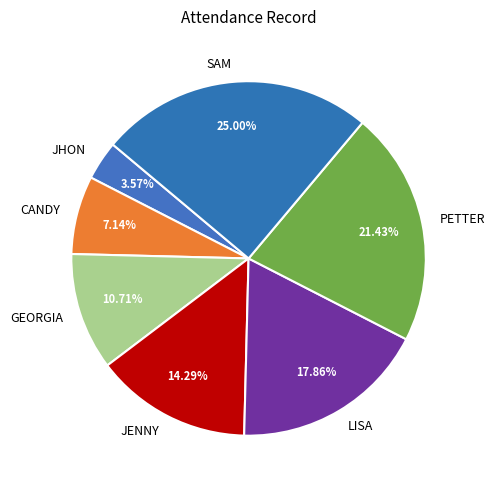

Is there any slice that represents more than half of the pie?

No